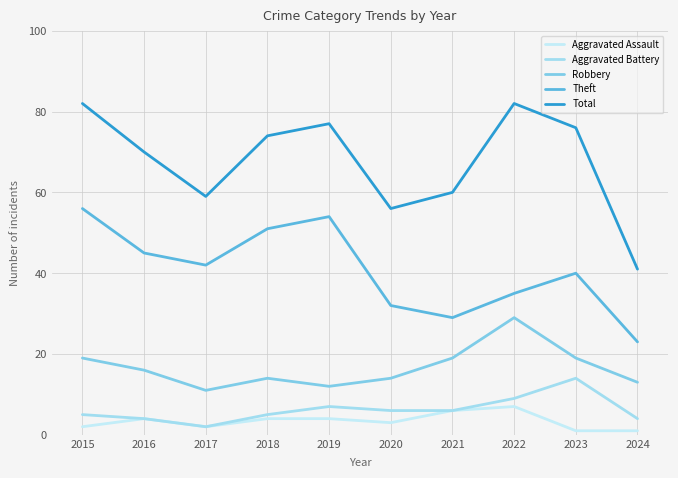

What is the value of the Aggravated Assault point at the 10th from the left?

1